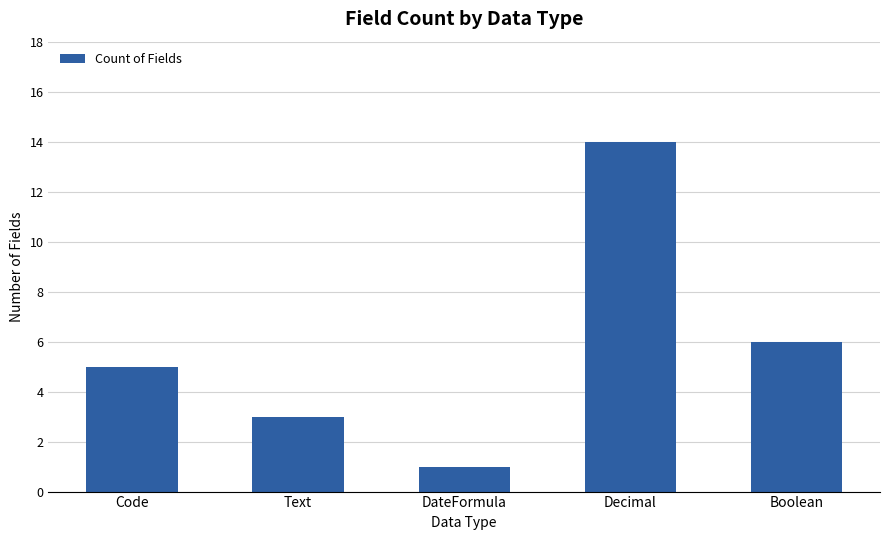

Is it true that the value at Text is 2?

False